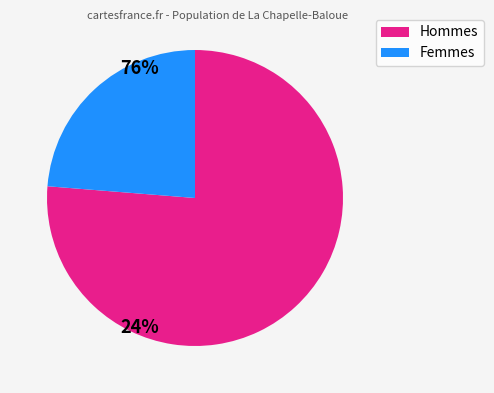

Is there a majority slice in this chart?

Yes